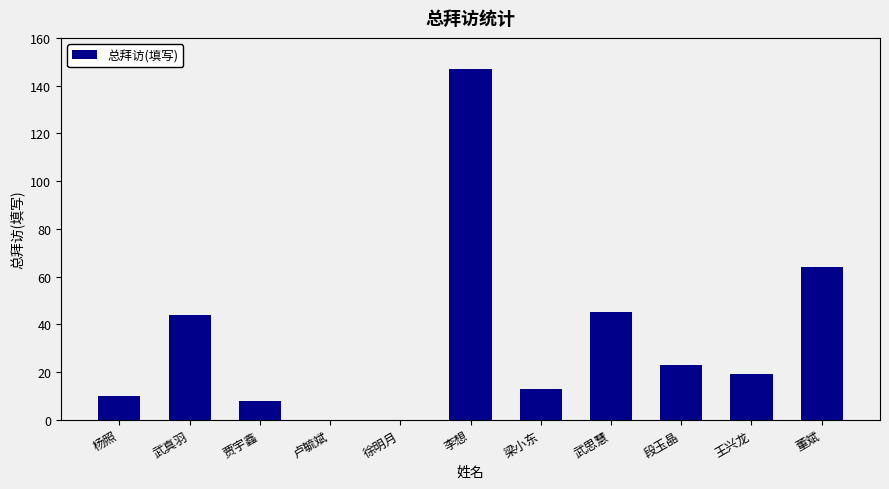

What is the sum of the values at 武思慧 and 杨照?

55